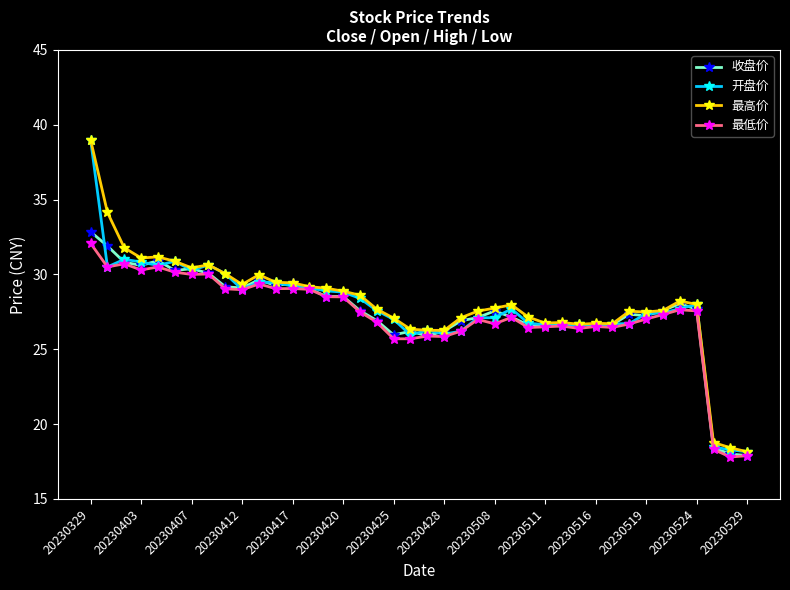

True or false: 收盘价 has more than 1 points higher than both neighbors.

True